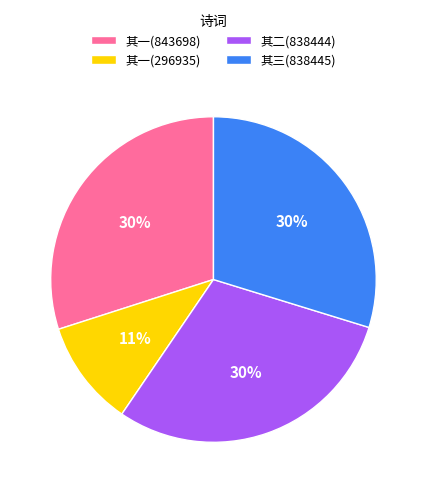

Is the sum of 其二(838444) and 其三(838445) greater than half?

Yes